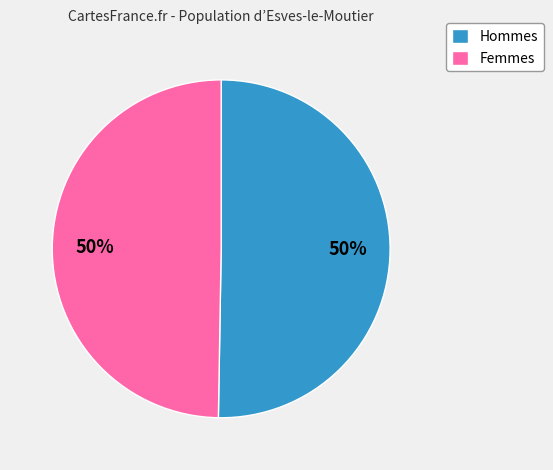

To the nearest percent, what percentage of the pie is Femmes?

50%